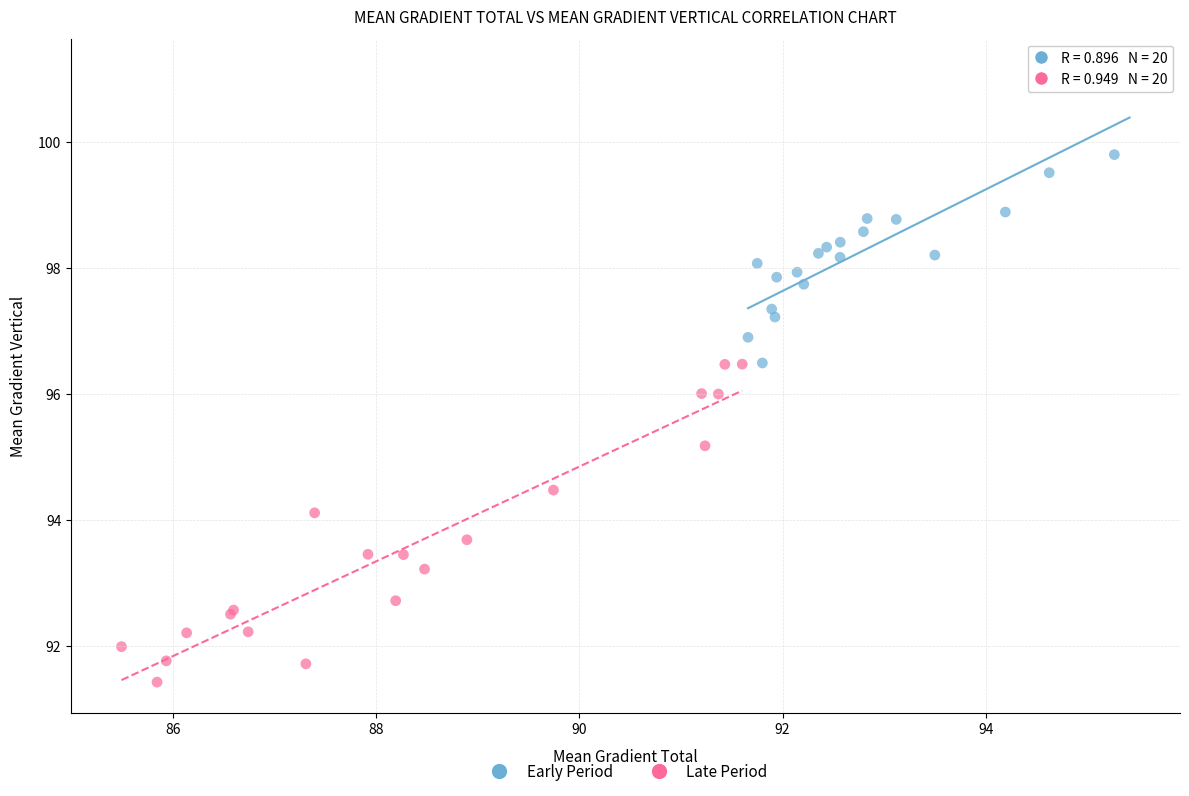

Which series contains the lowest Y value?

Late Period